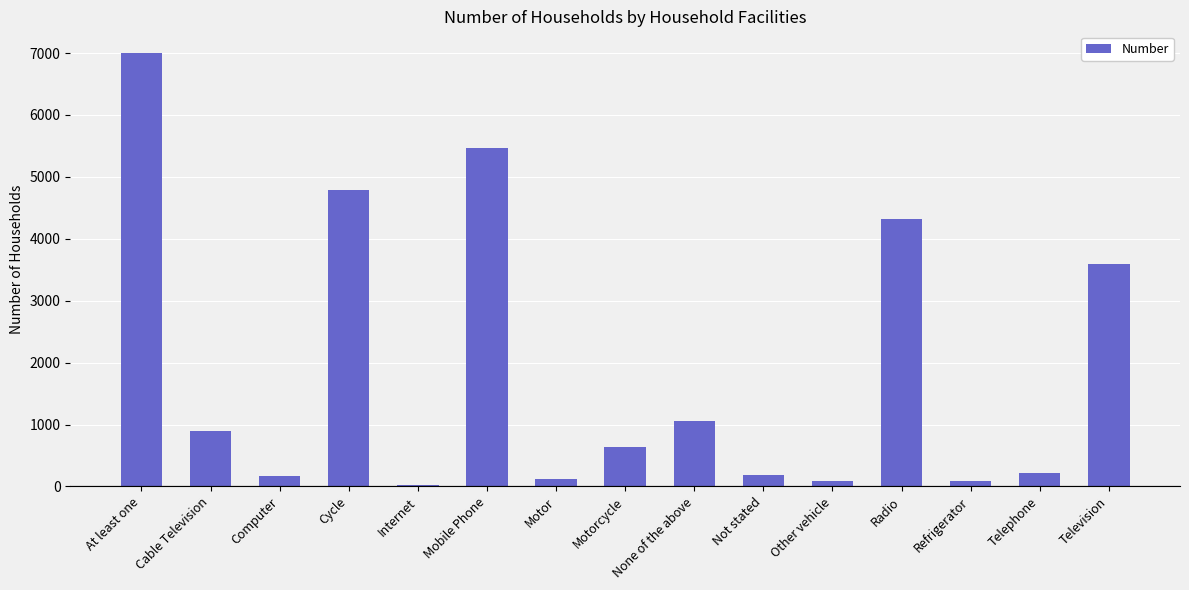

Between Internet and Computer, which is larger?

Computer